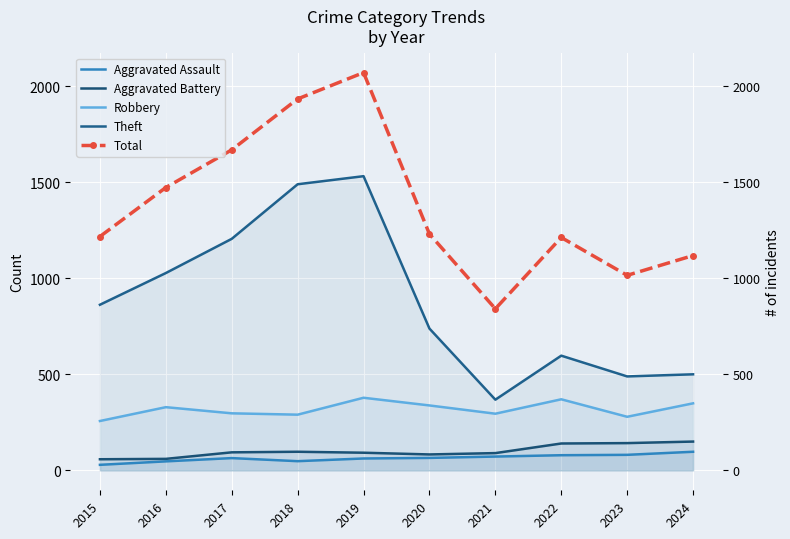

What is the approximate value of Aggravated Assault at 2021?

72